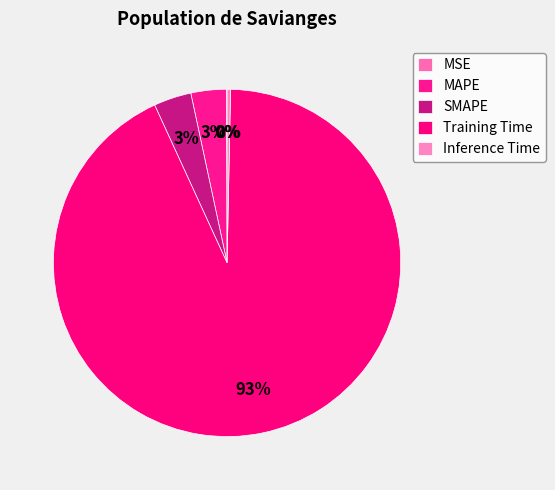

To the nearest percent, what percentage of the pie is MAPE?

3%